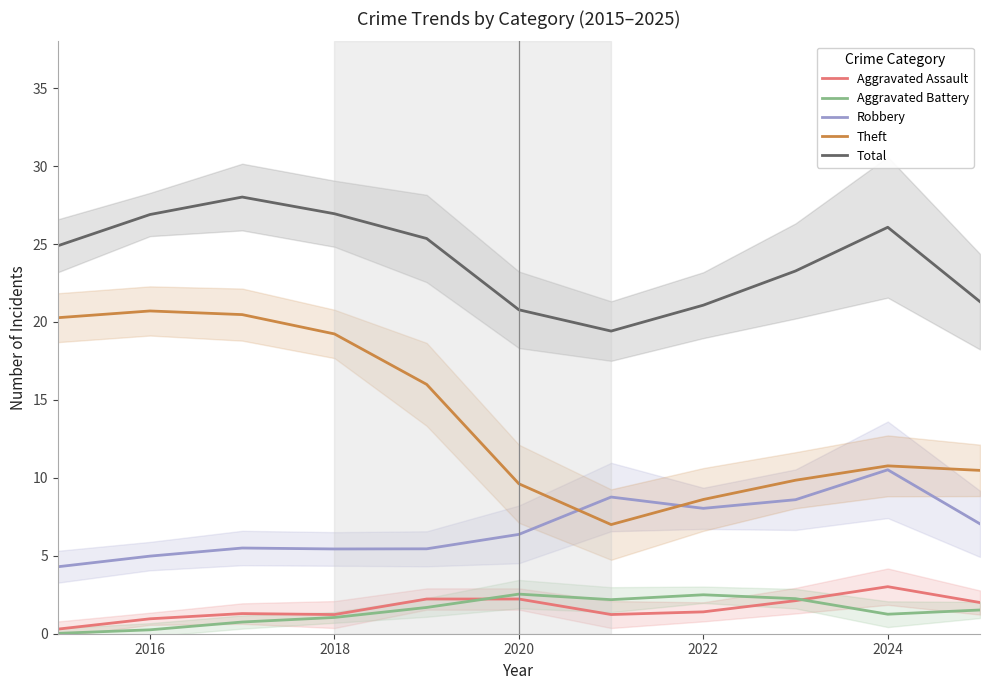

The value of Robbery at 2024 is 2.2. True or false?

False